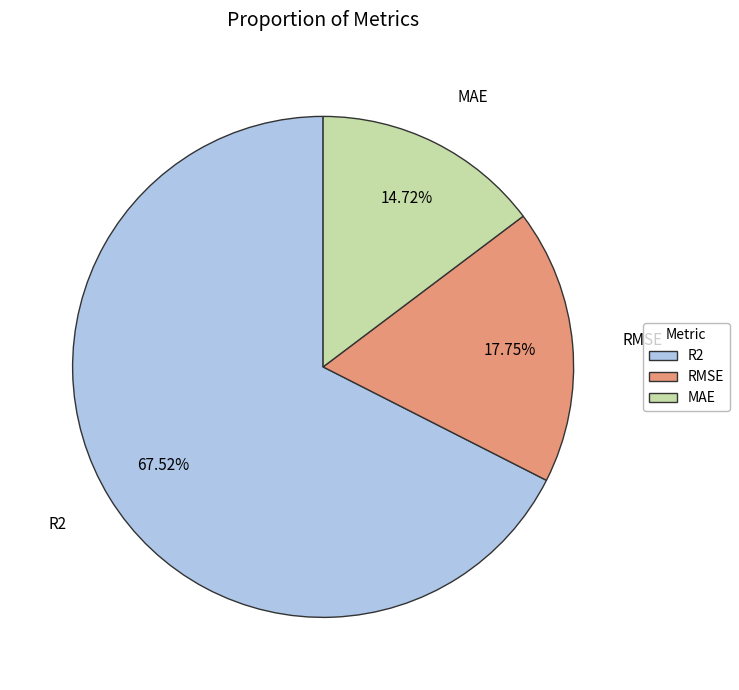

To the nearest percent, what is the difference between the RMSE and R2 slice percentages?

50%